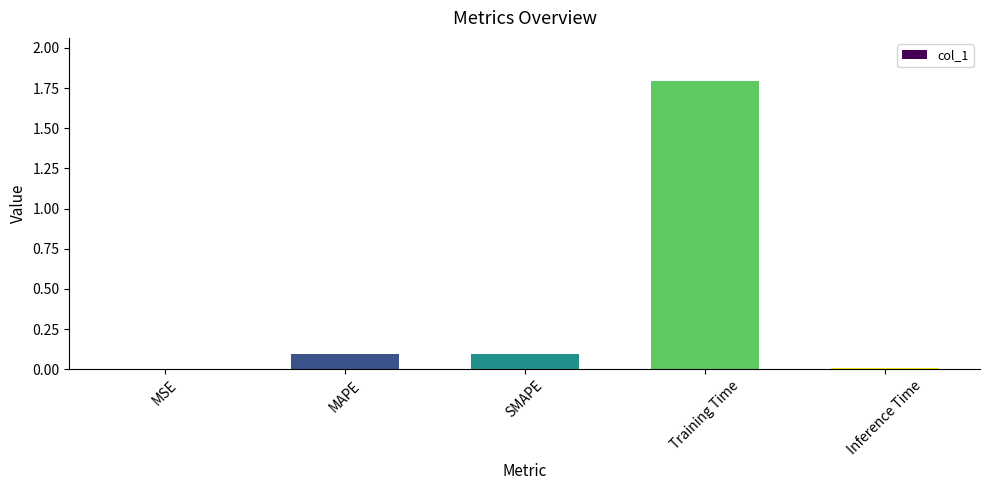

Which has a higher value, MAPE or Training Time?

Training Time